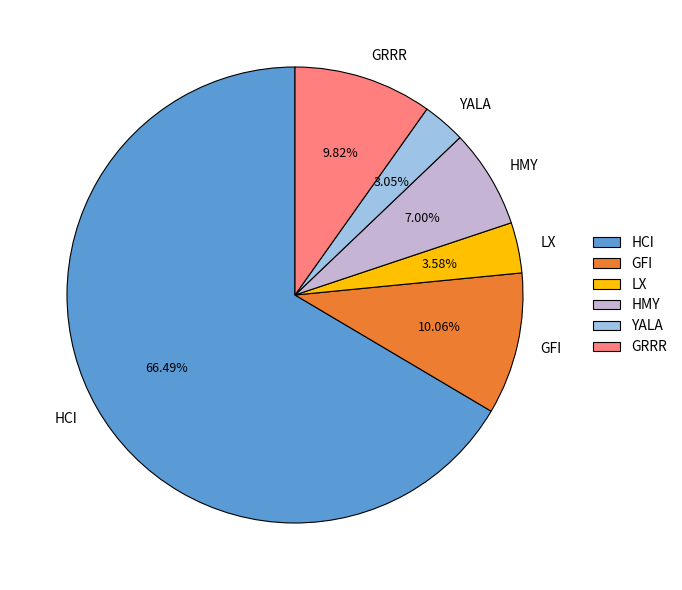

What percentage do LX and YALA together represent?

6.6%